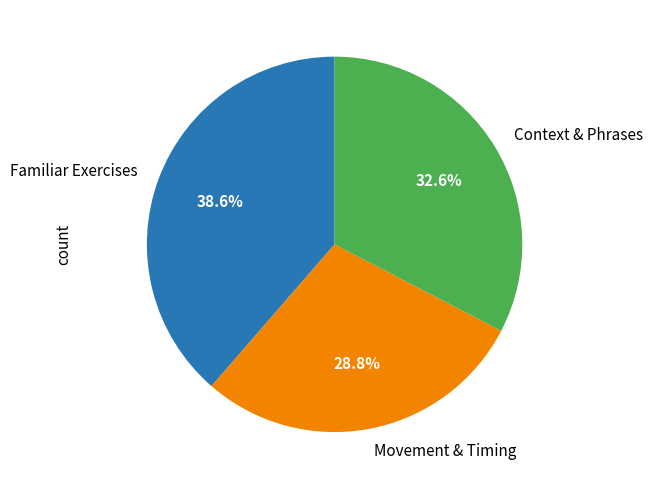

Rank the categories by value from highest to lowest.

Familiar Exercises, Context & Phrases, Movement & Timing